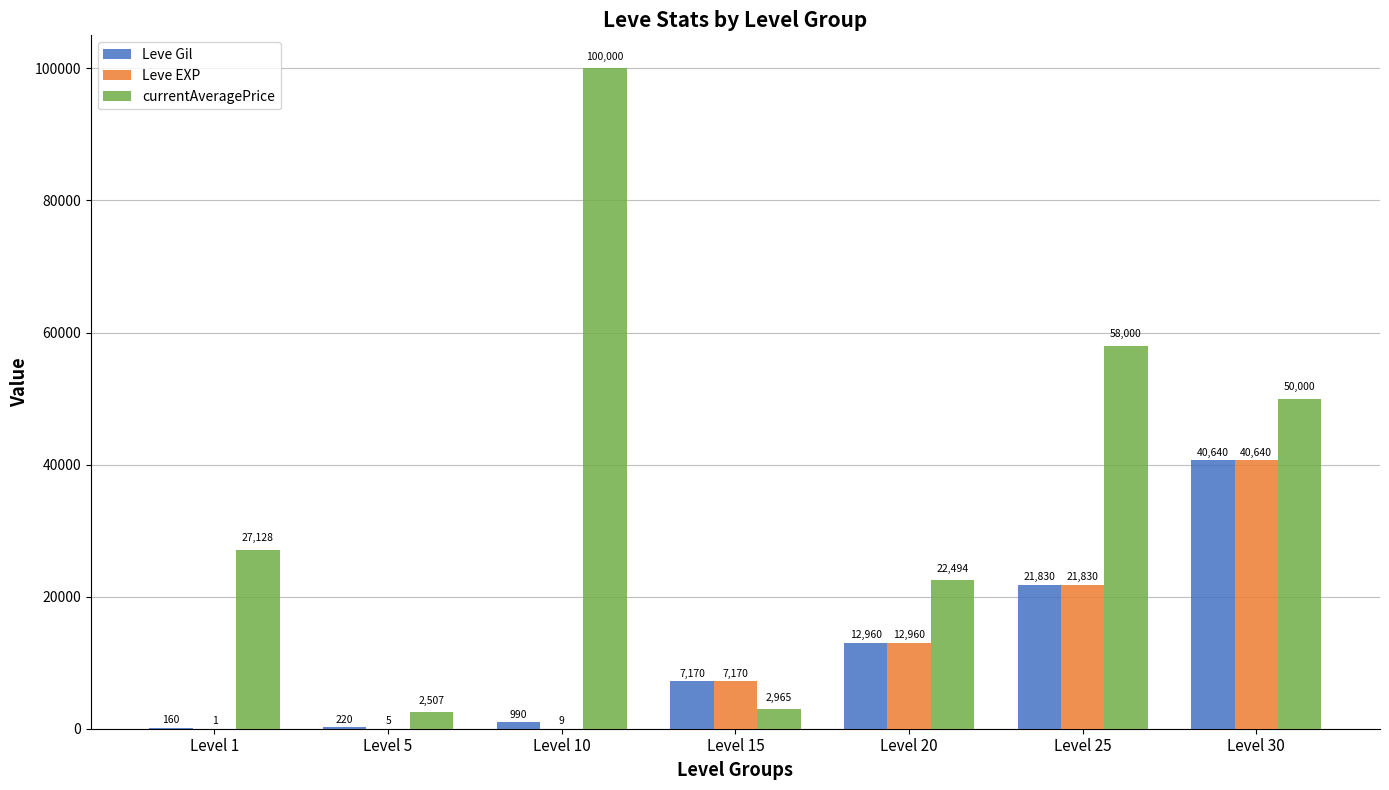

What is the average value of the Leve Gil series?

11996